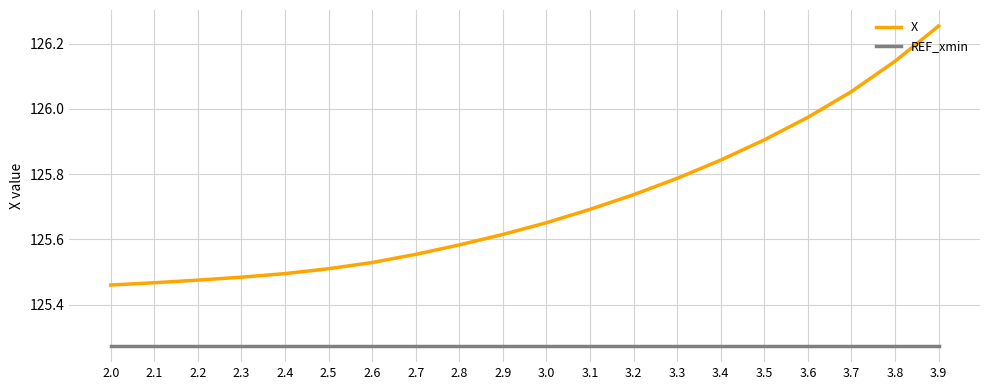

The REF_xmin series shows 165.4 at 3.6. True or false?

False